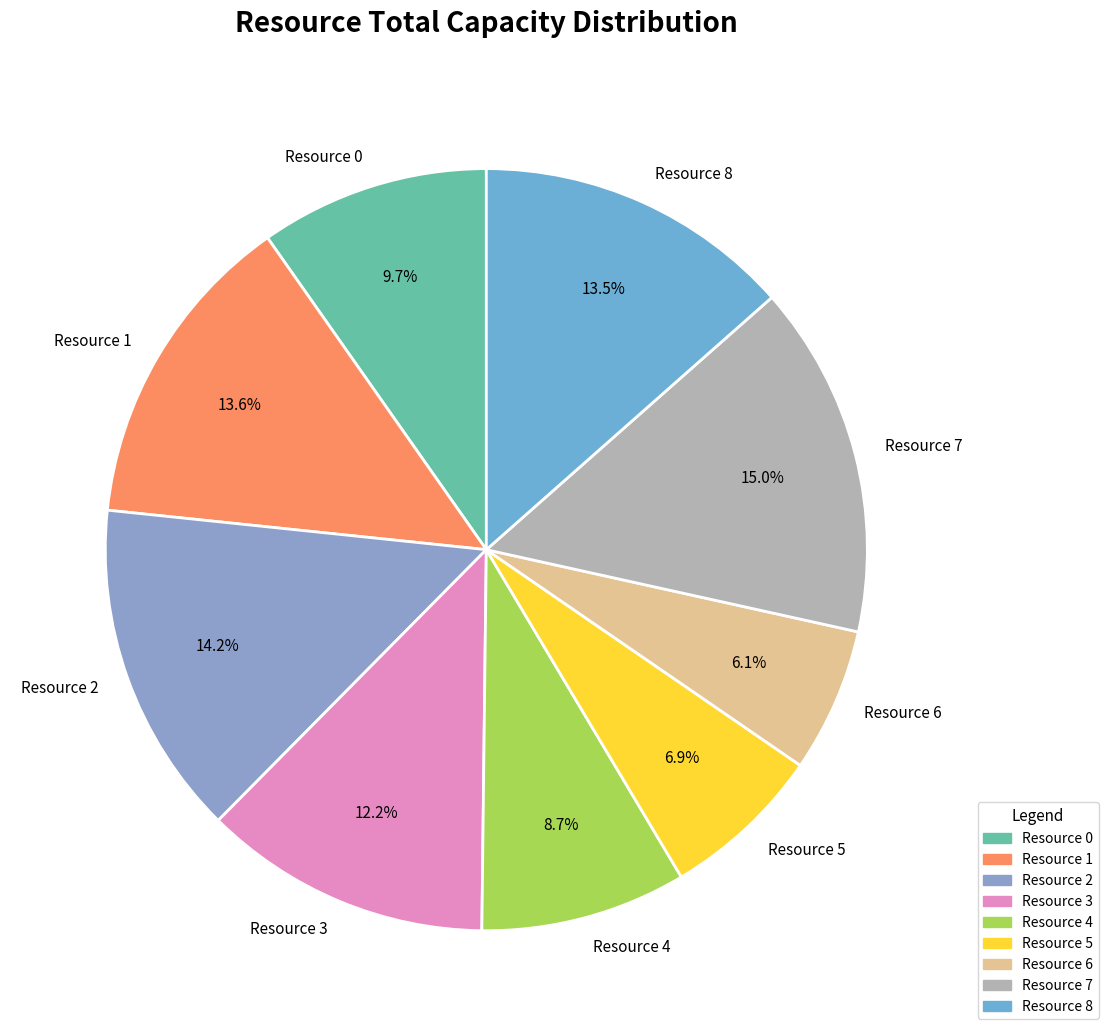

Which category has the smallest portion of the pie?

Resource 6